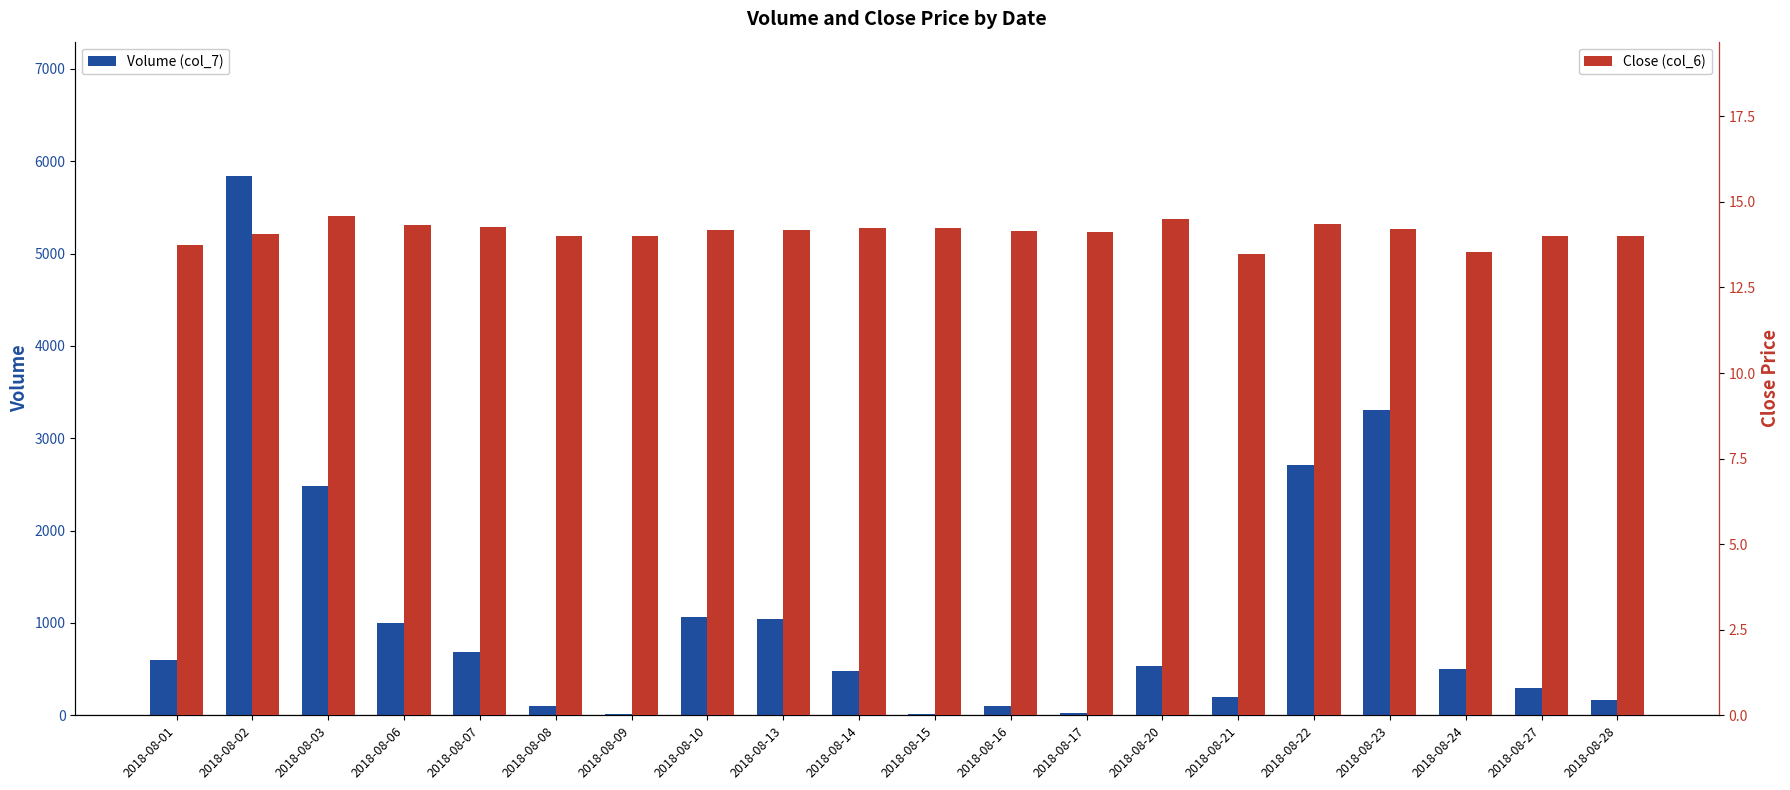

List the series in order of their peak value, highest first.

Volume (col_7), Close (col_6)